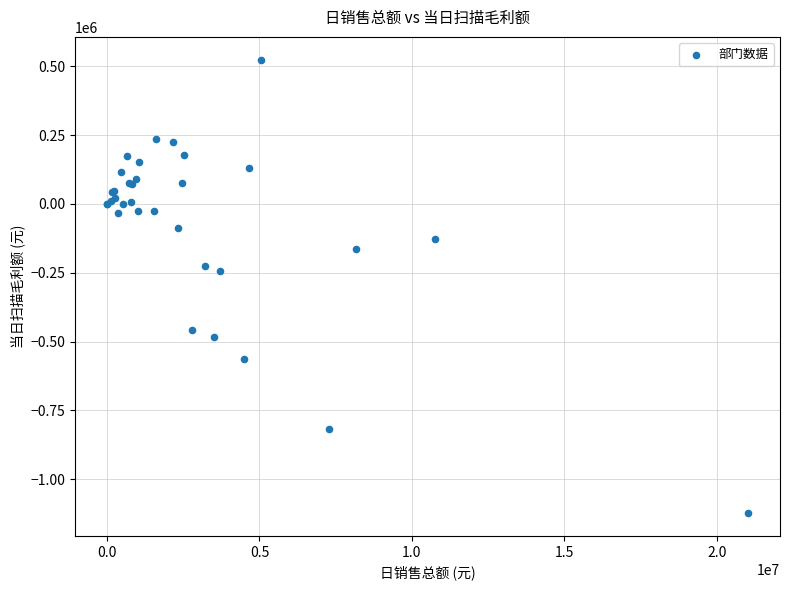

What Y value in the scatter plot is closest to -299668?

-244660.0